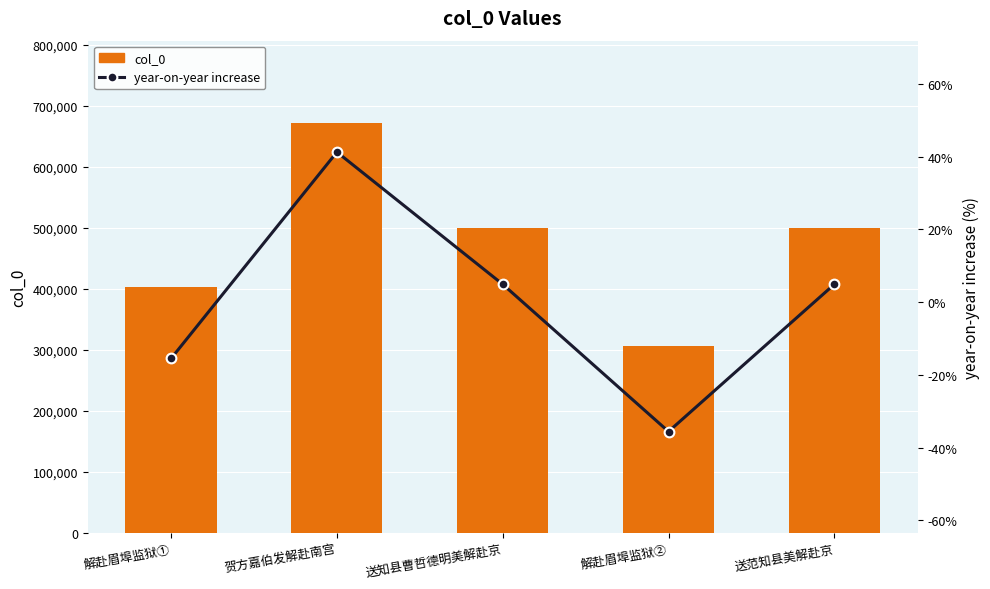

How many data points in year-on-year increase are above 4?

3